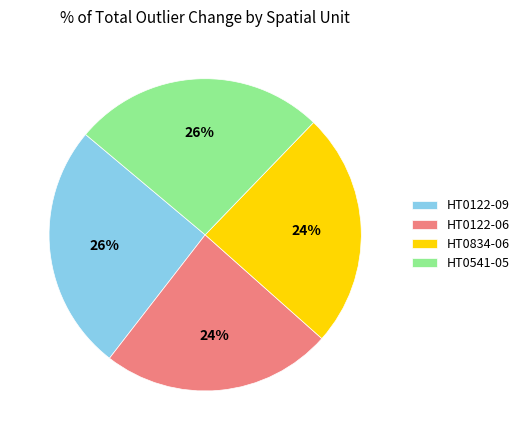

Does HT0122-09 account for over 50% of the chart?

No